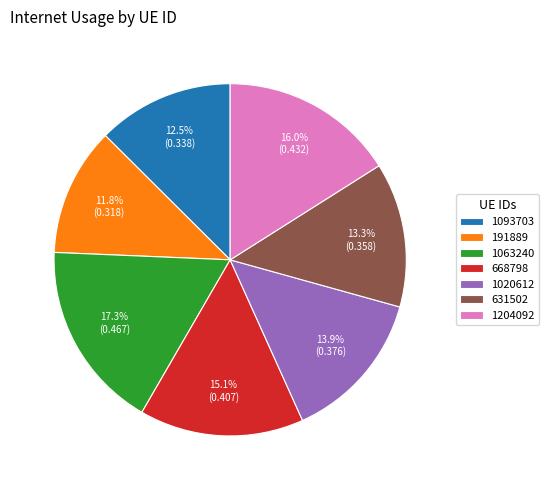

Which category has the biggest portion of the pie?

1063240